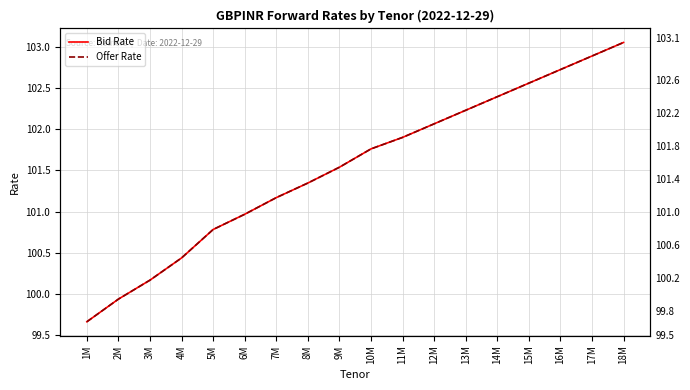

How many lines are shown in the chart?

2